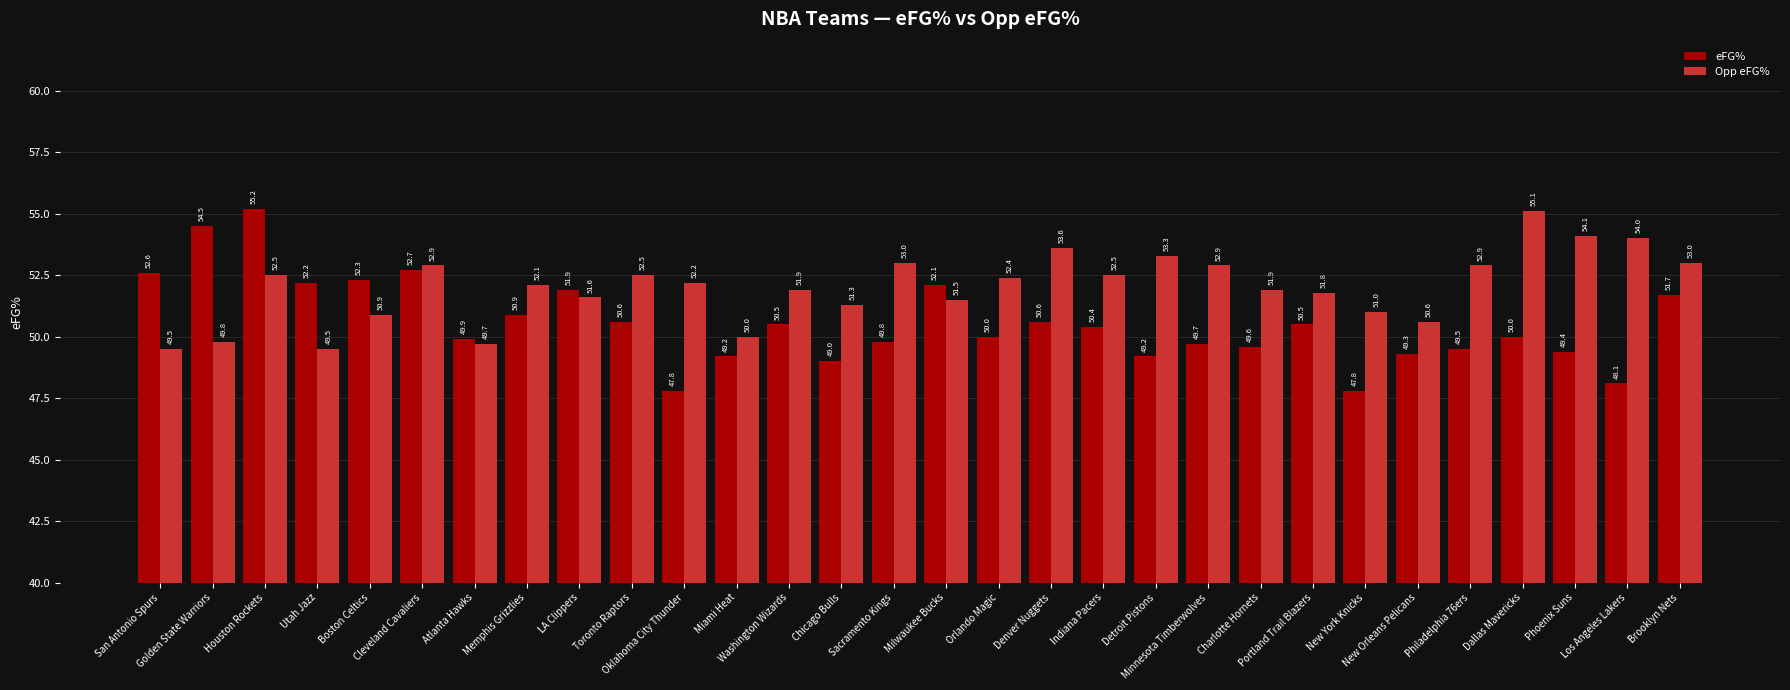

Is the value of Opp eFG% at Sacramento Kings greater than the value of eFG% at New York Knicks?

Yes